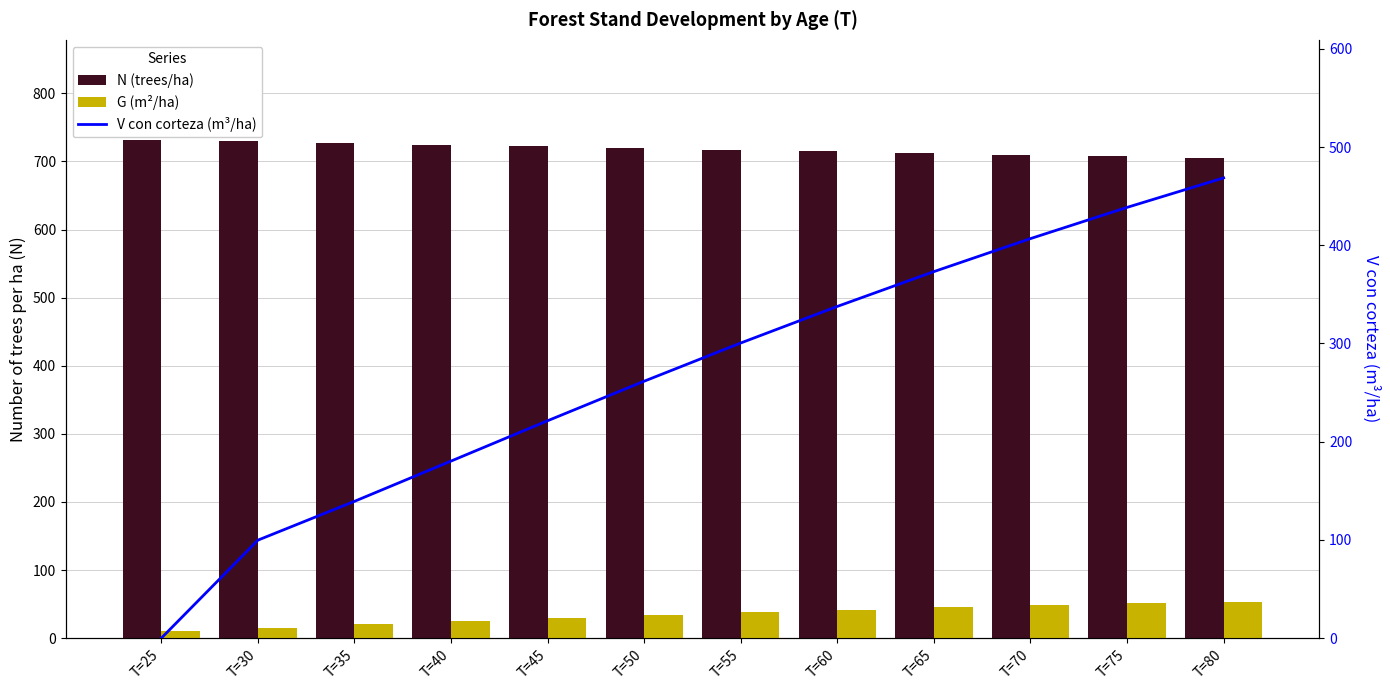

Rank the series by their average value, from highest to lowest.

N (trees/ha), V con corteza (m³/ha), G (m²/ha)